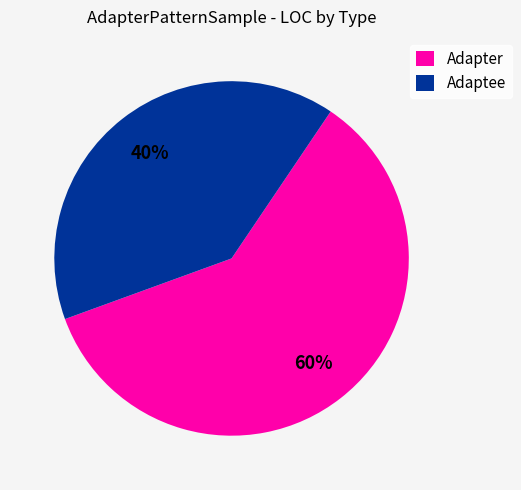

Is it true that Adapter is 75% of the pie?

False